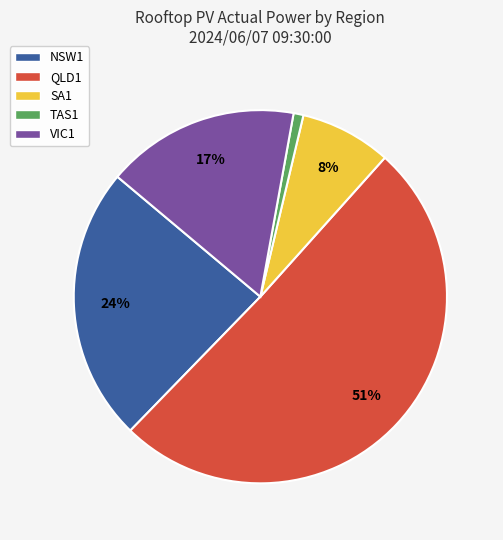

To the nearest percent, what portion does NSW1 represent?

24%